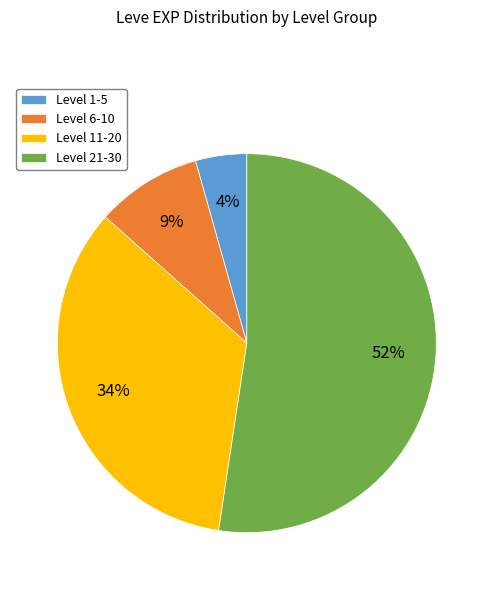

Which category has the smallest portion of the pie?

Level 1-5